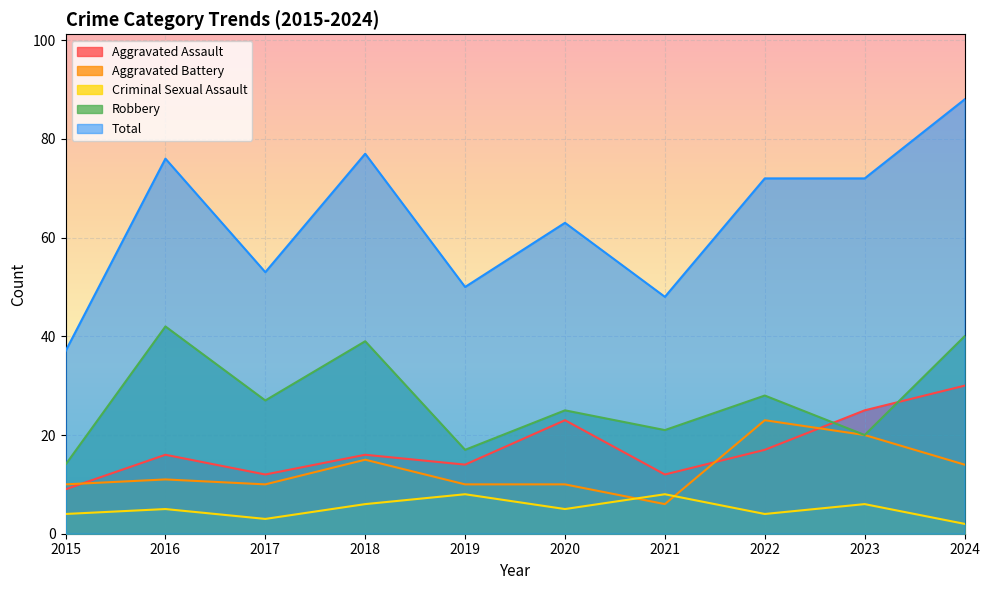

Rank the categories by Robbery value from highest to lowest.

2016, 2024, 2018, 2022, 2017, 2020, 2021, 2023, 2019, 2015